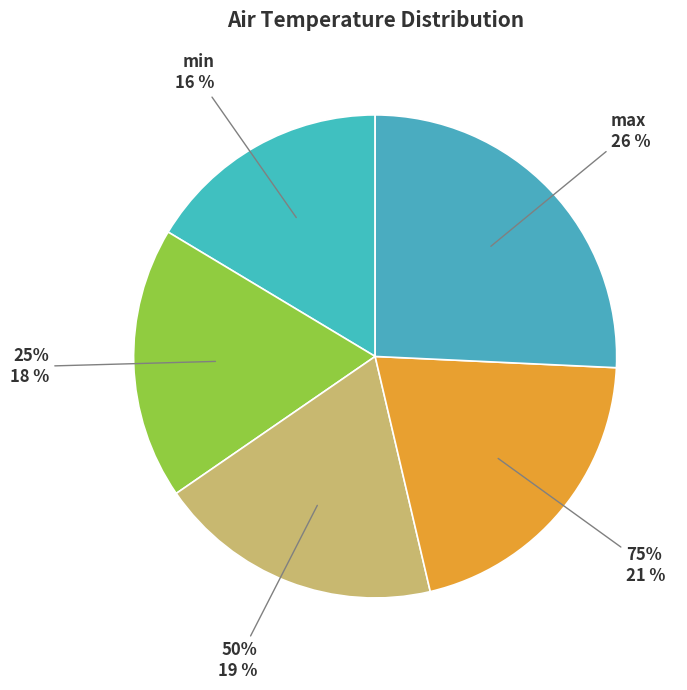

True or false: min accounts for 16% of the total.

True